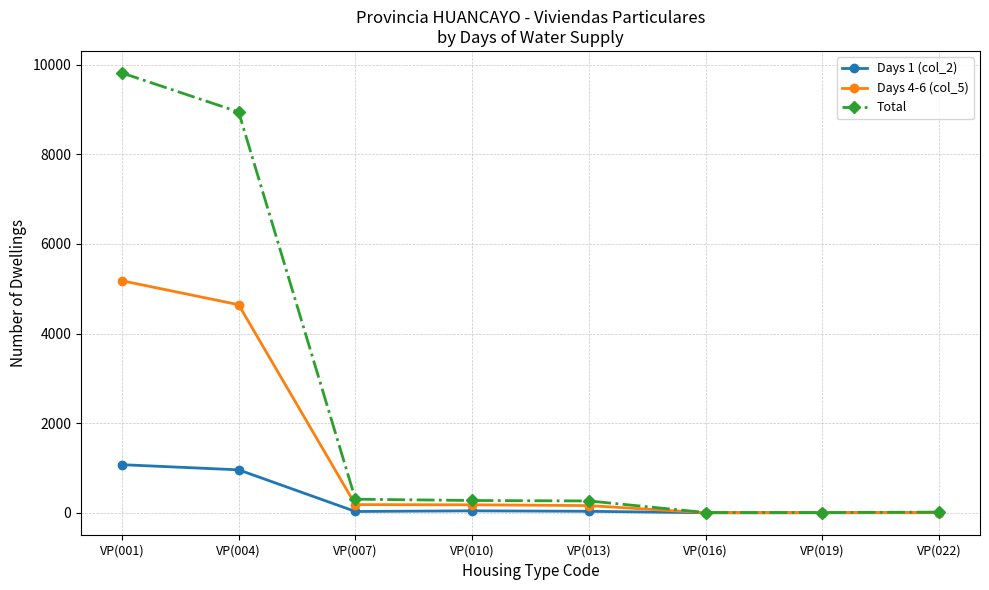

True or false: Days 1 (col_2) has more than 0 interior local peaks.

True